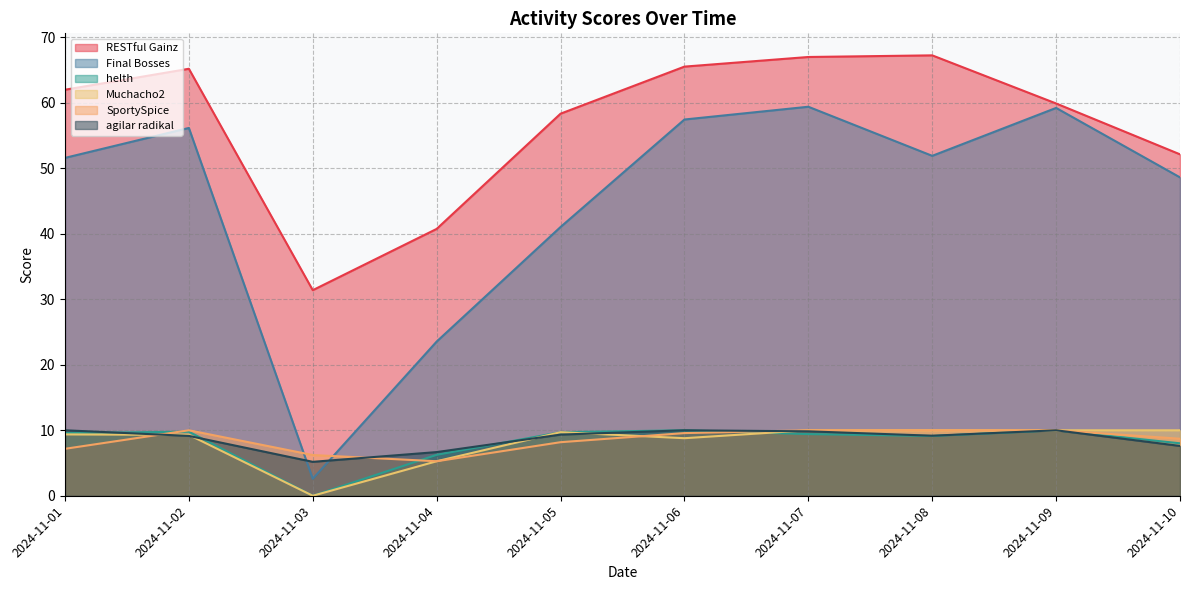

What is the sum of all Final Bosses values?

451.7